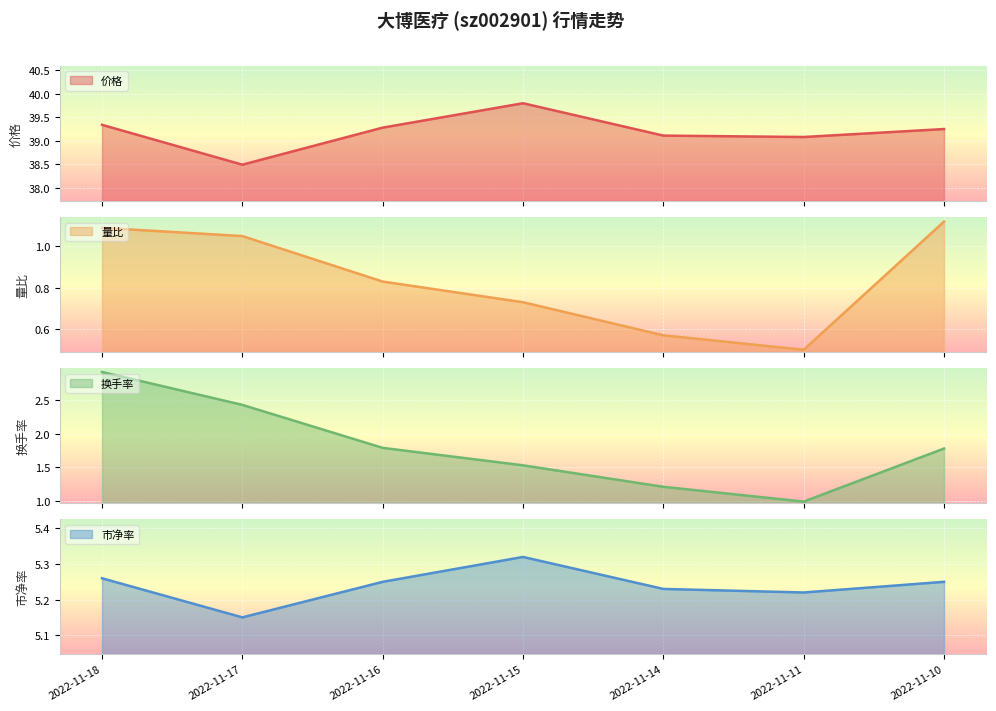

The 量比 series shows 1.6 at 2022-11-18. True or false?

False